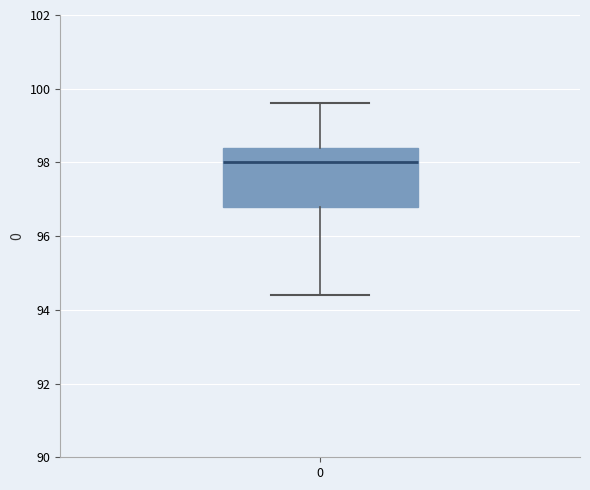

Transcribe this box plot: give where the median line is, the range the box spans, and where the two whiskers end, as read against the y-axis. The values are not printed on the chart, so give them approximately, as read against the axis.

median 98.0, box 96.8 to 98.4, whiskers 94.4 to 99.6